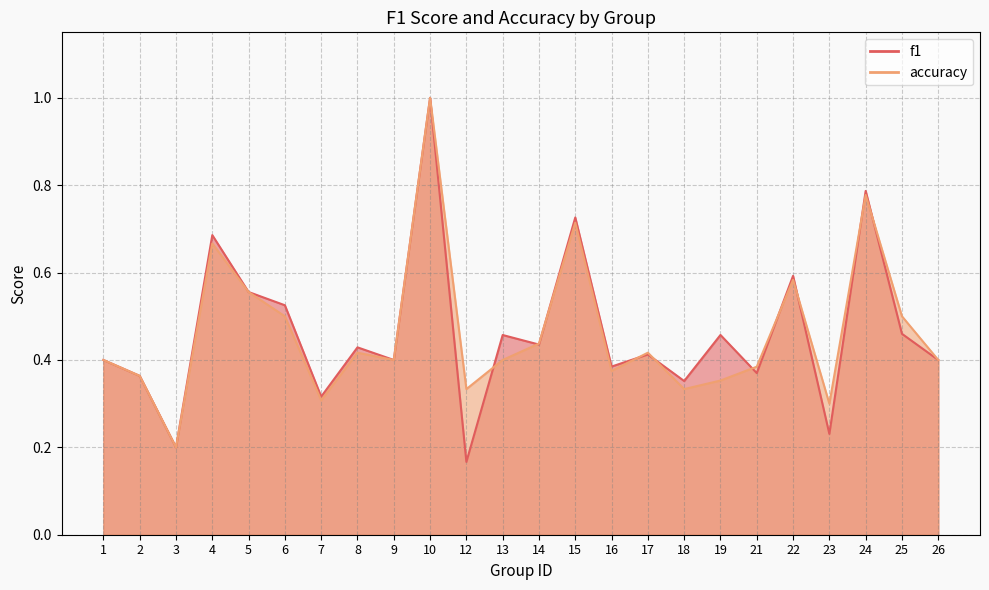

True or false: accuracy and f1 cross at least once.

True